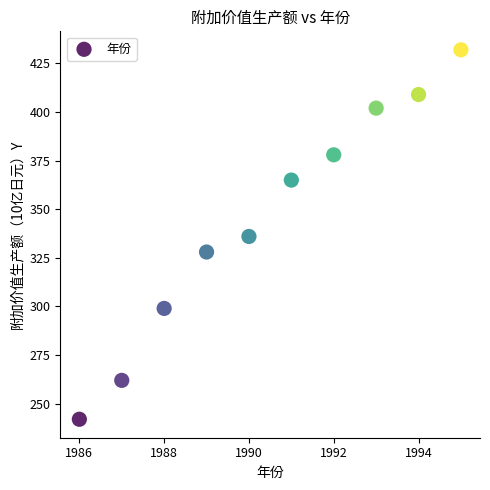

What is the average X value?

1990